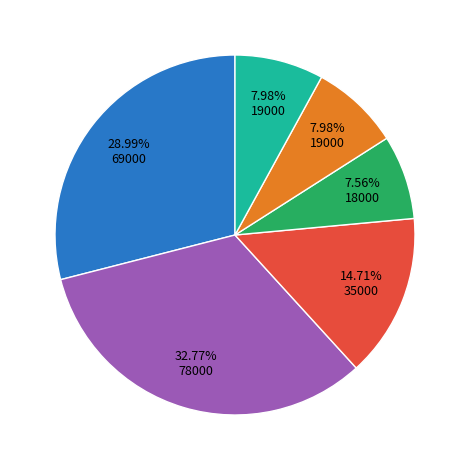

Is there a majority slice in this chart?

No